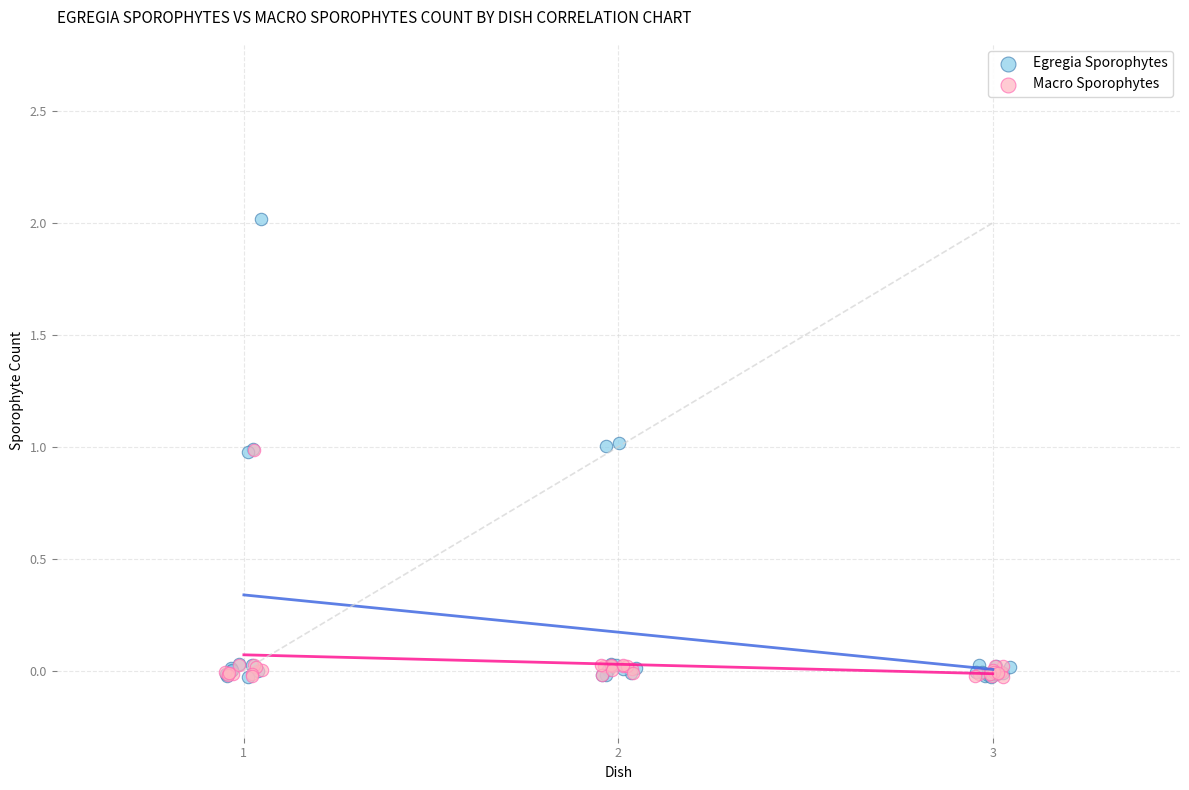

What are all the series names shown in the legend?

Egregia Sporophytes, Macro Sporophytes